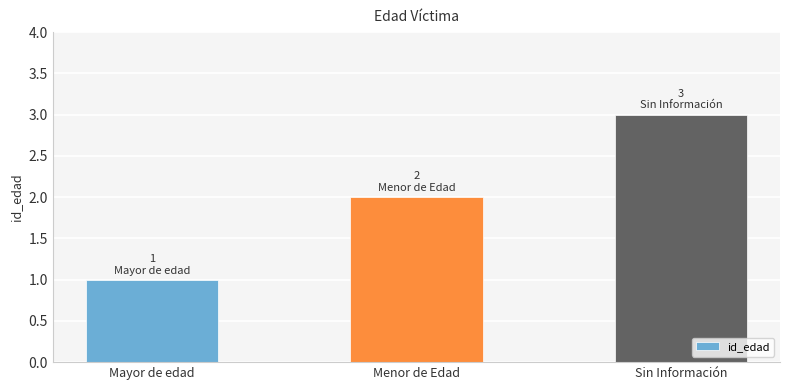

Rank the categories by value from lowest to highest.

Mayor de edad, Menor de Edad, Sin Información